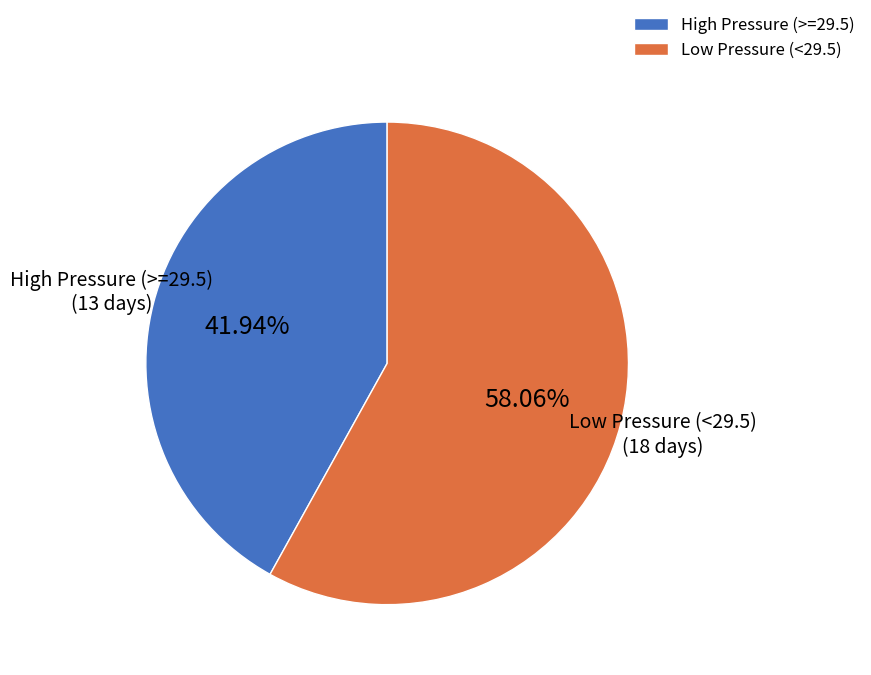

Do High Pressure (>=29.5) and Low Pressure (<29.5) together represent more than half of the pie?

Yes